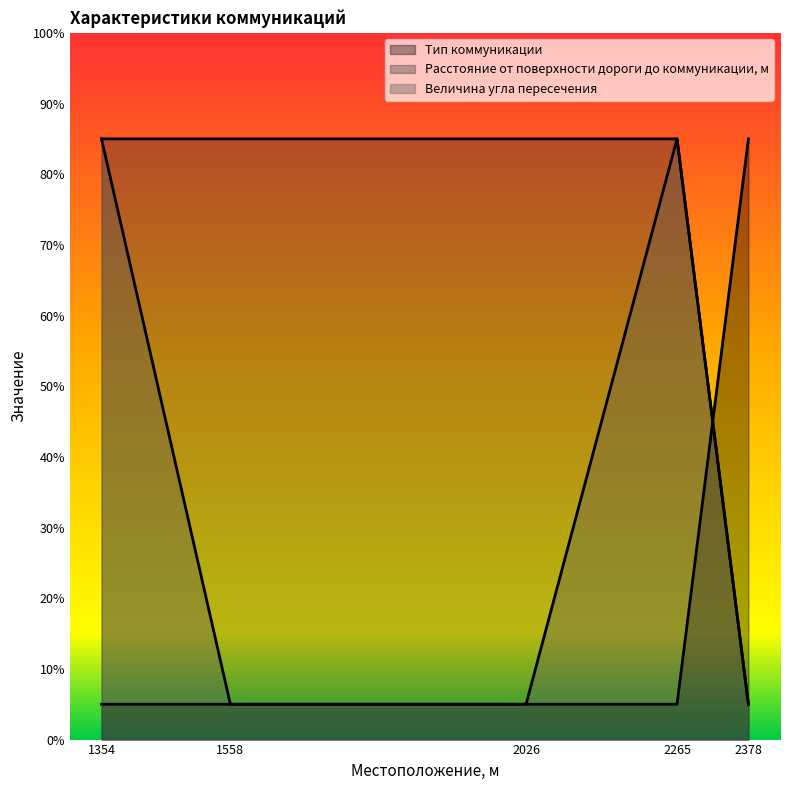

What is the value of the Тип коммуникации point at the 5th from the left?

85